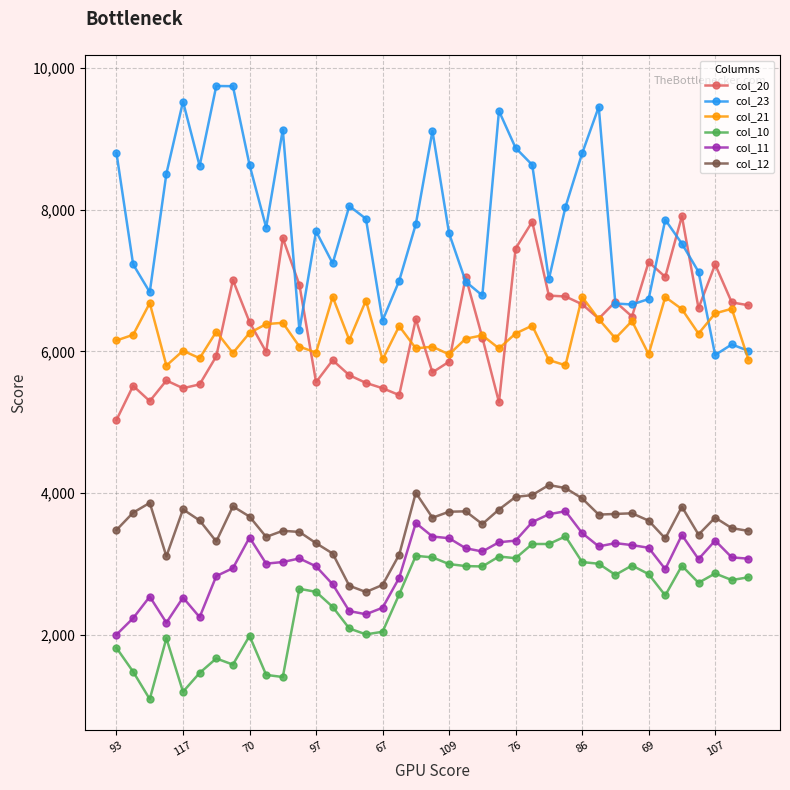

True or false: col_10 has more than 1 points higher than both neighbors.

True